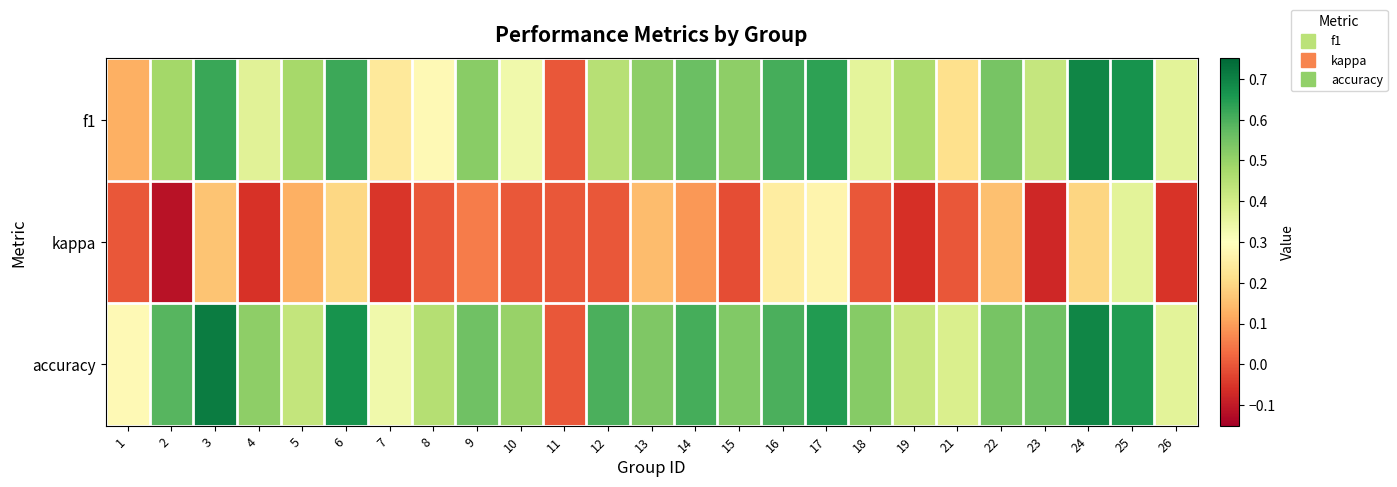

What is the minimum value shown in the chart?

-0.1